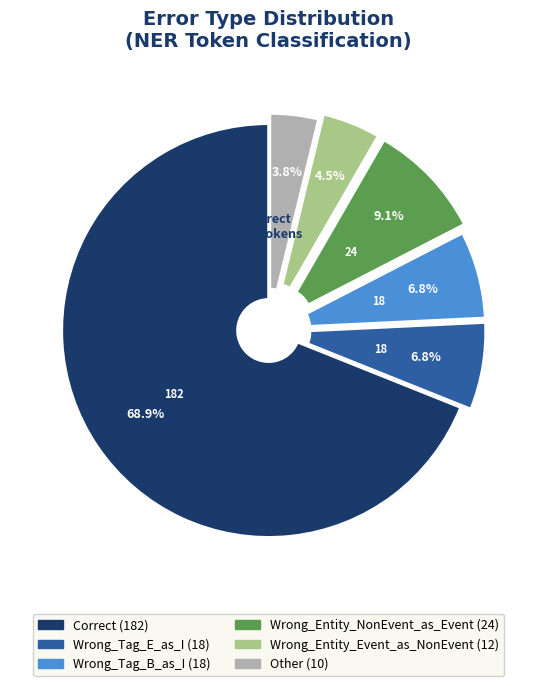

Does Wrong_Tag_B_as_I represent more than half of the total?

No